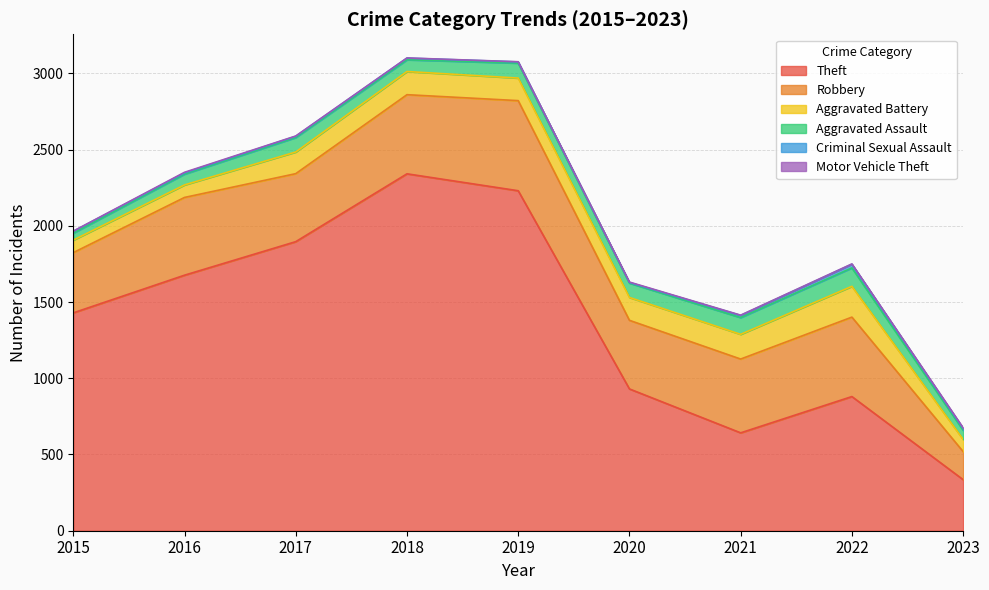

What is the sum of all Theft values?

12359